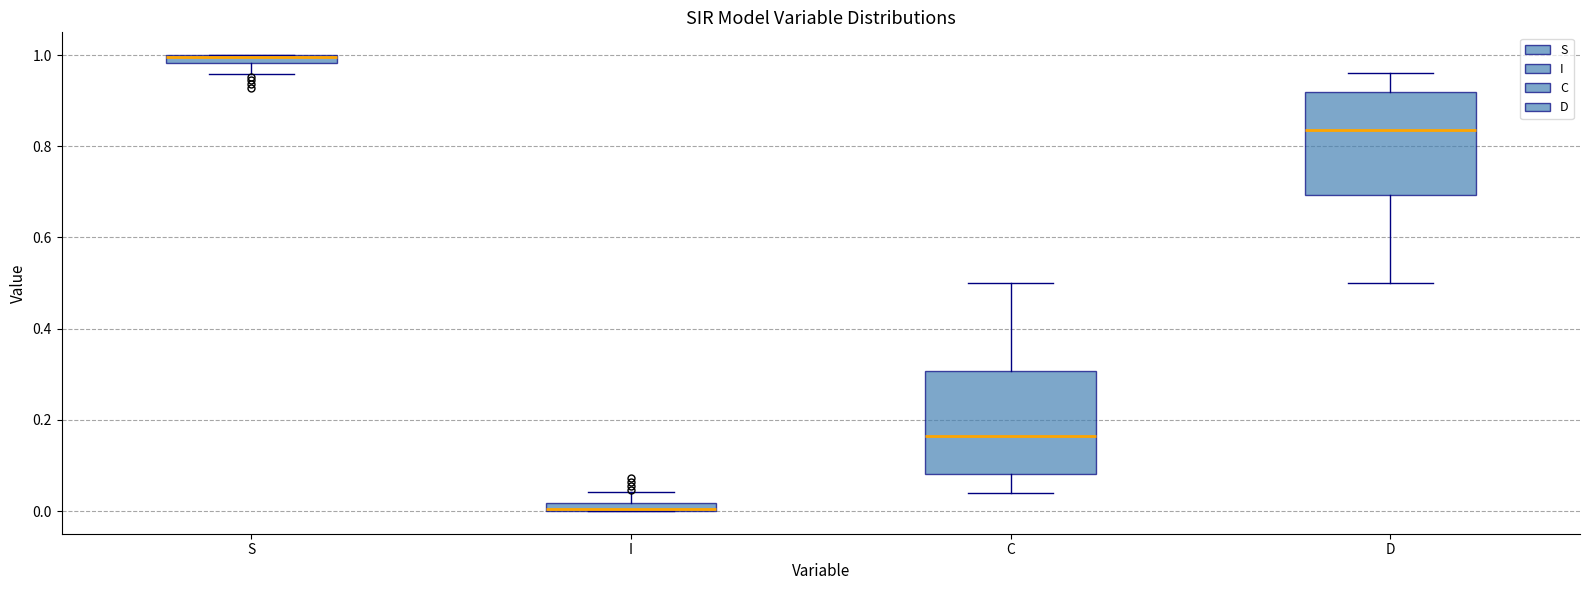

Where is the upper edge of the box for S on the y-axis? The values are not printed on the chart, so give them approximately, as read against the axis.

1.00